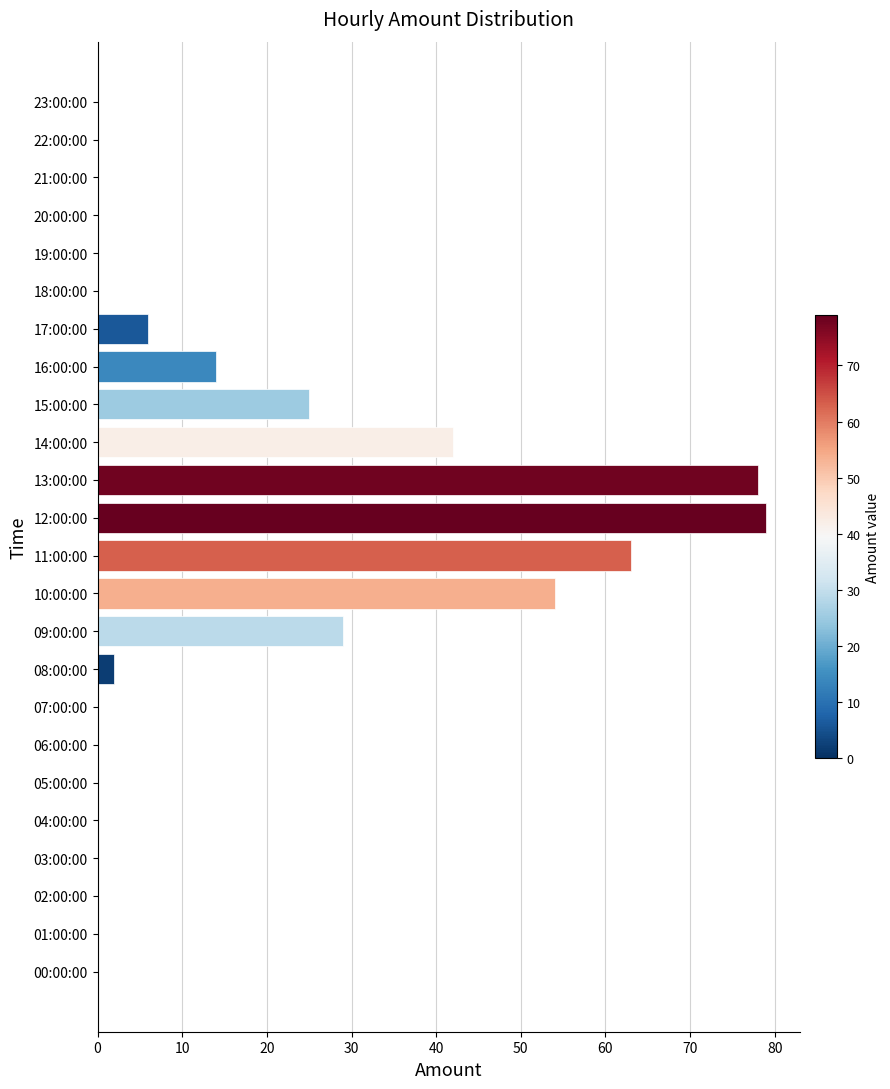

At which label is the value closest to 39?

14:00:00